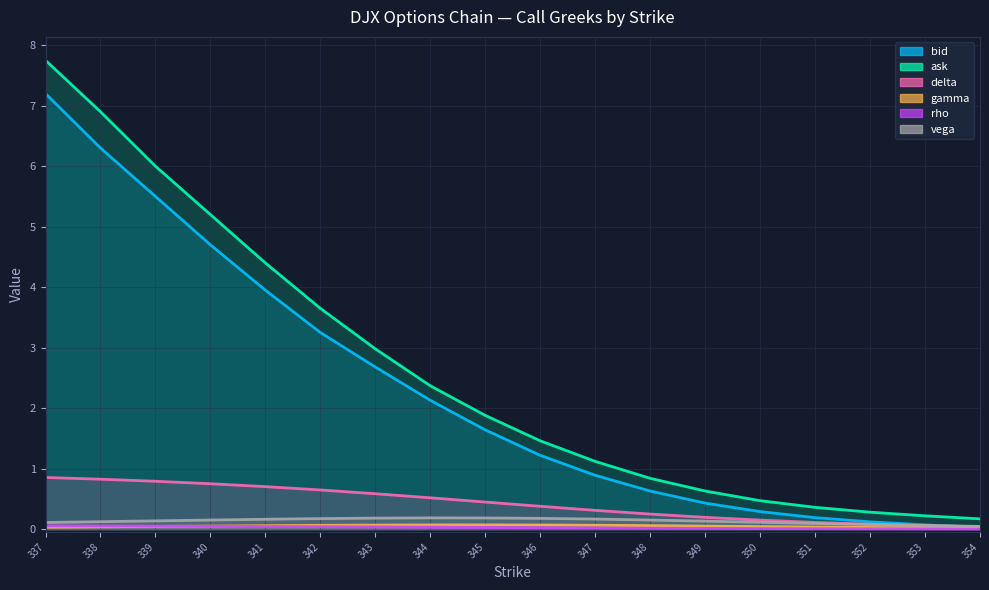

The value of vega at 344 is 0.3. True or false?

False